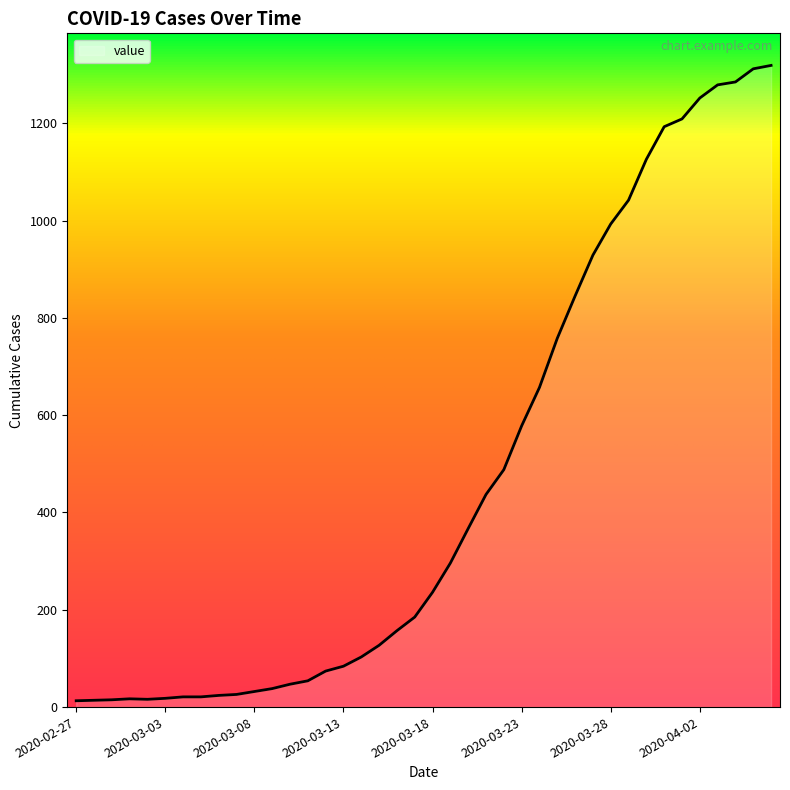

What is the greatest value displayed?

1319